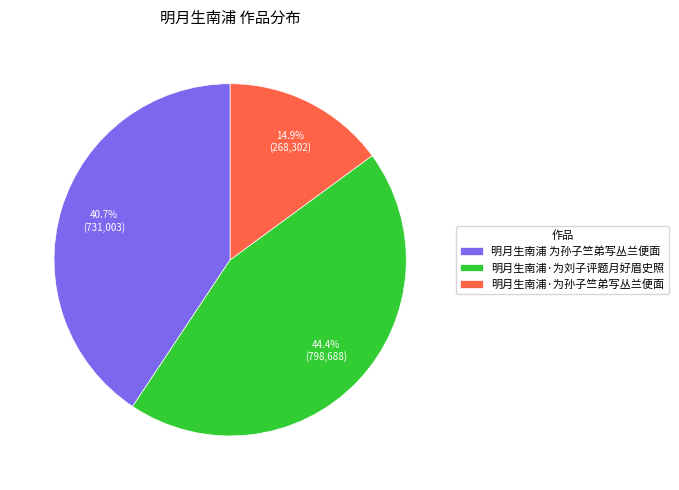

Does 明月生南浦 为孙子竺弟写丛兰便面 represent more than half of the total?

No